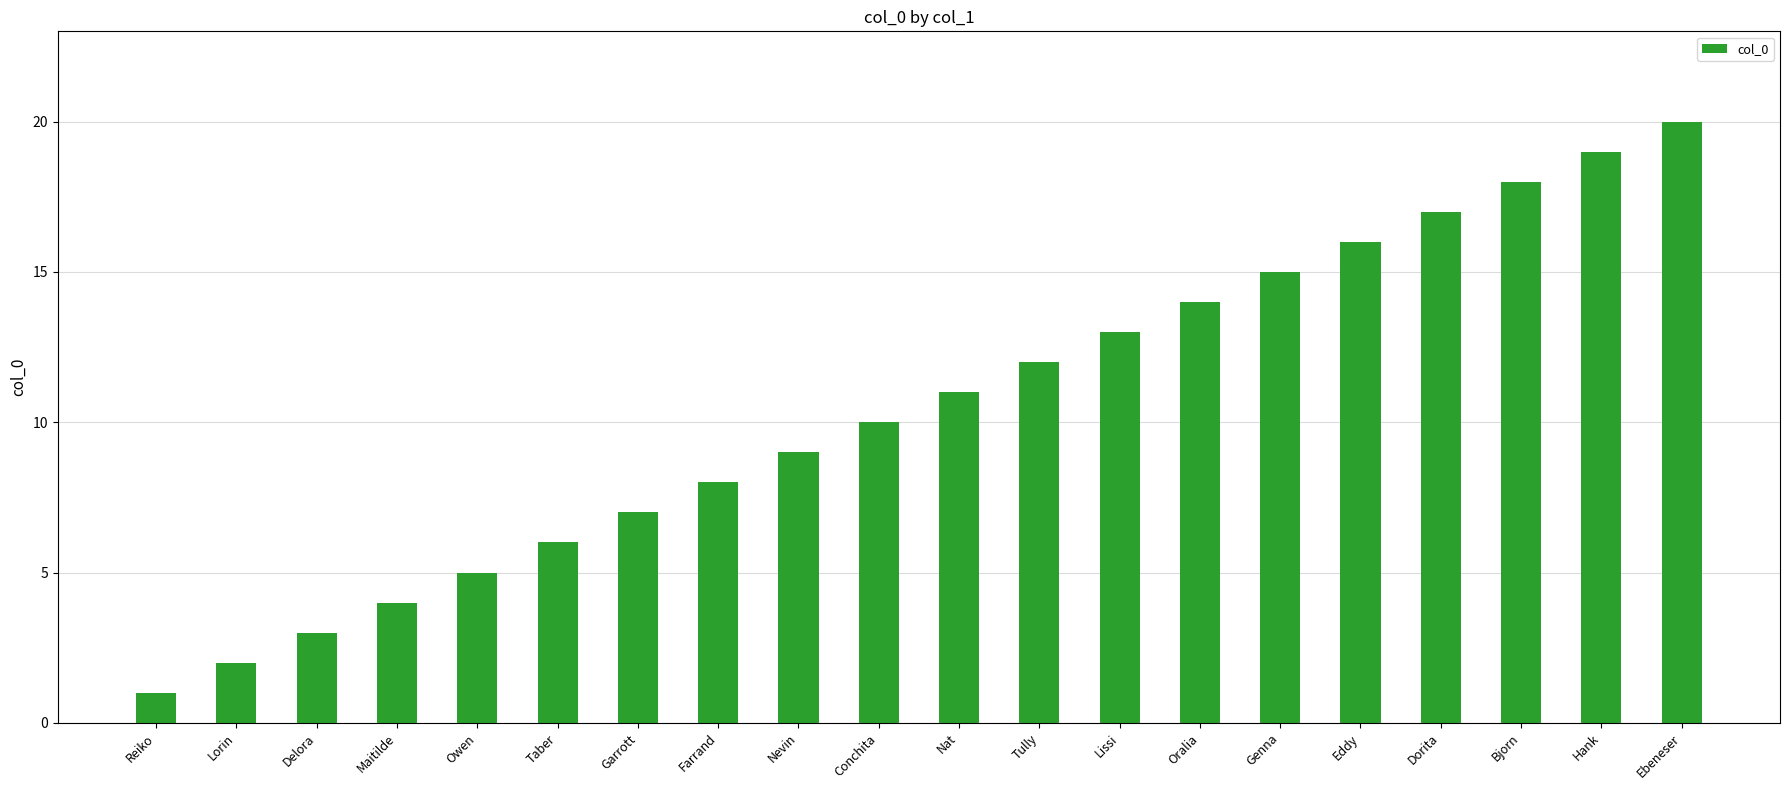

How many series are shown in this chart?

1